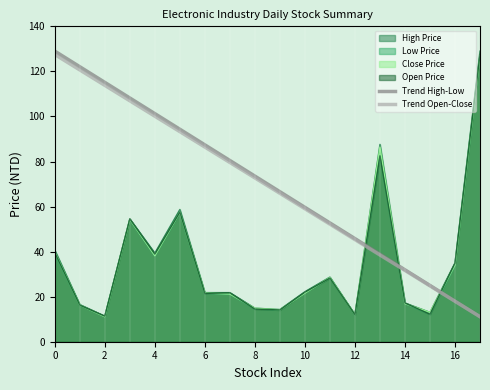

What is the highest value of the High Price series?

129.0